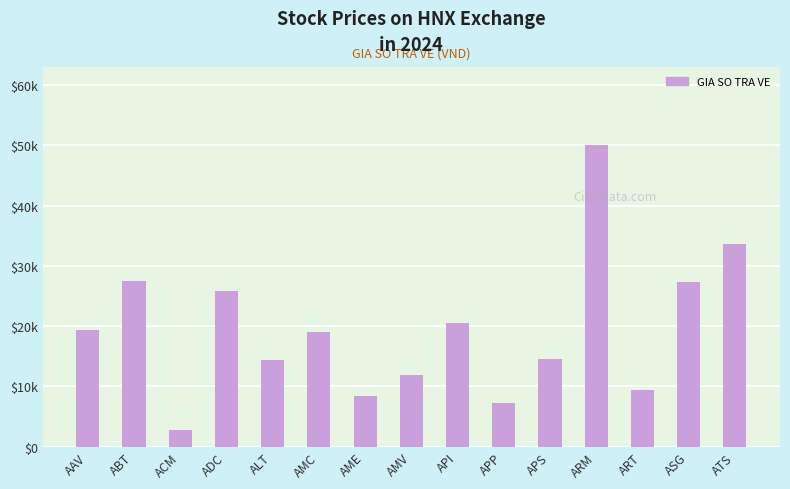

The value at ALT is 4394. True or false?

False